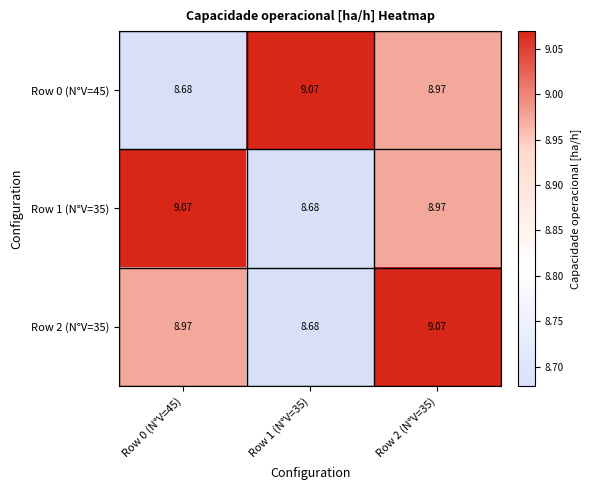

Reading left to right, transcribe all the data shown in this chart.

Row 0 (N°V=45): Row 0 (N°V=45)=8.7	Row 1 (N°V=35)=9.1	Row 2 (N°V=35)=9.0
Row 1 (N°V=35): Row 0 (N°V=45)=9.1	Row 1 (N°V=35)=8.7	Row 2 (N°V=35)=9.0
Row 2 (N°V=35): Row 0 (N°V=45)=9.0	Row 1 (N°V=35)=8.7	Row 2 (N°V=35)=9.1